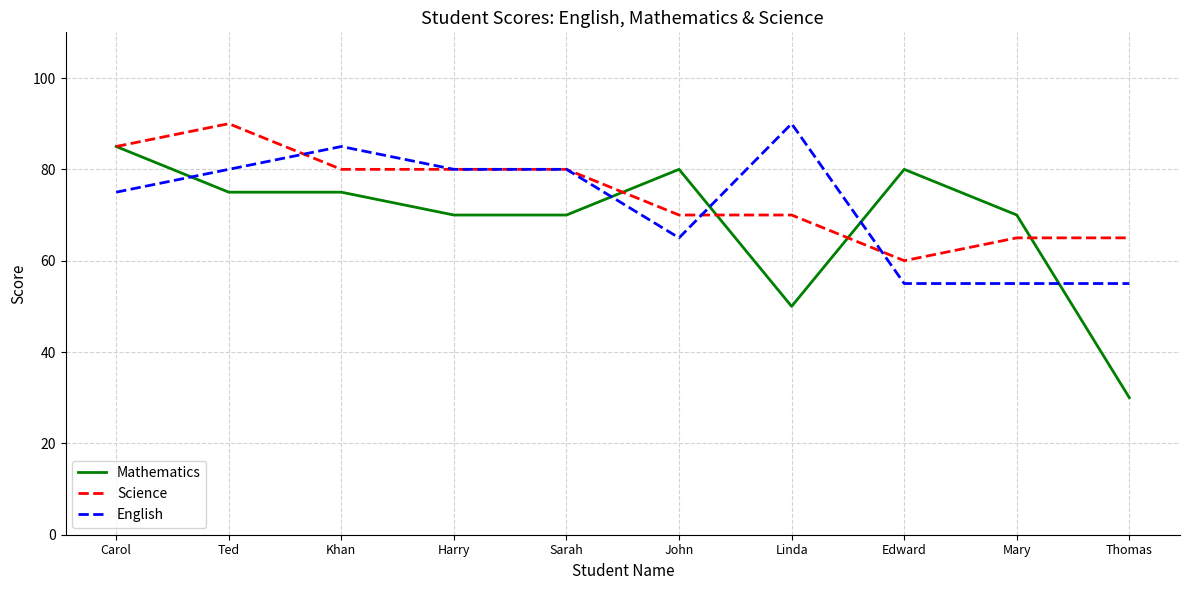

After their last crossing, which series has the higher values: Mathematics or Science?

Science